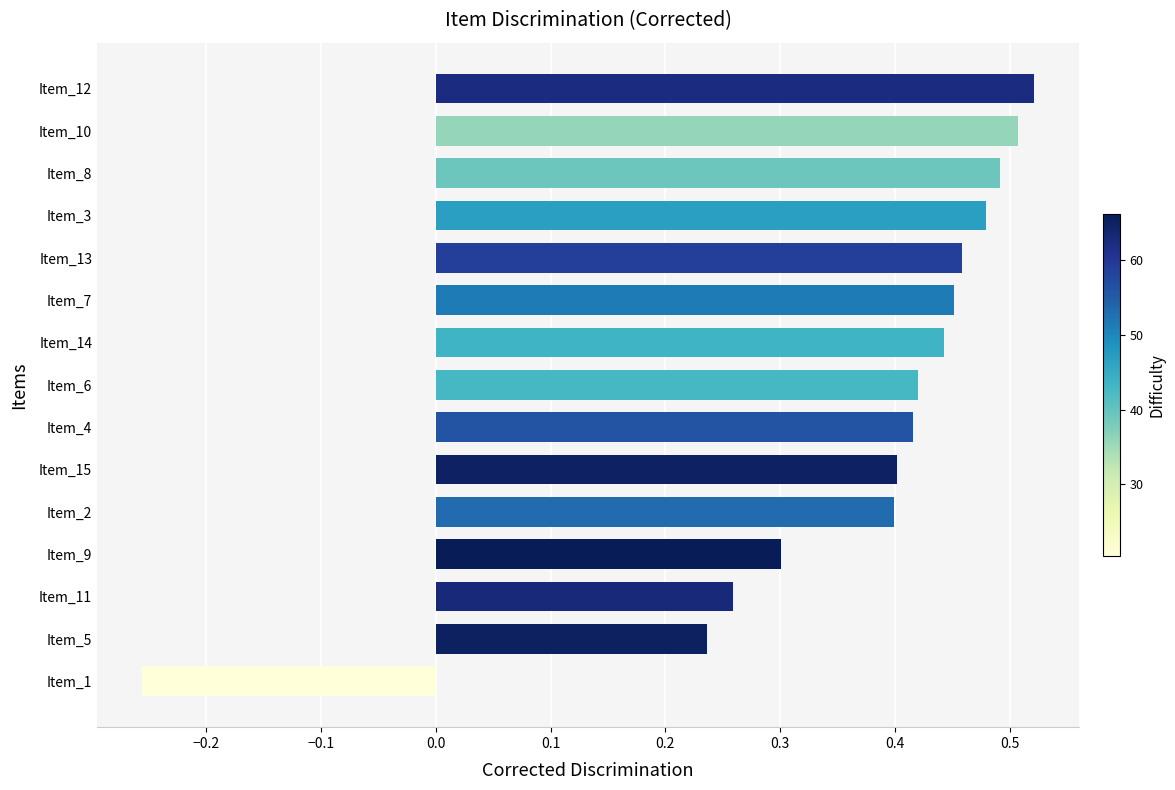

Which label corresponds to the smallest value in the chart?

Item_1